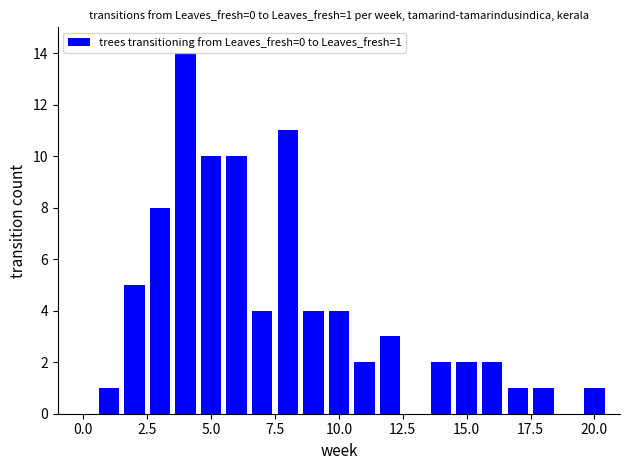

What is the maximum value shown in the chart?

14